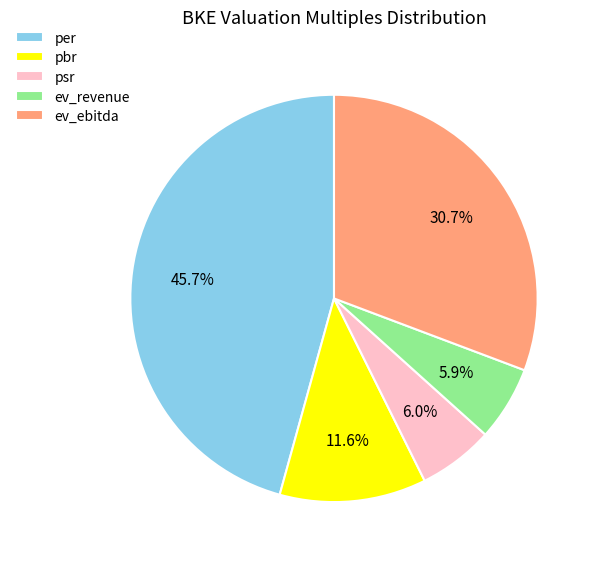

The ev_revenue slice represents 13% of the pie. True or false?

False